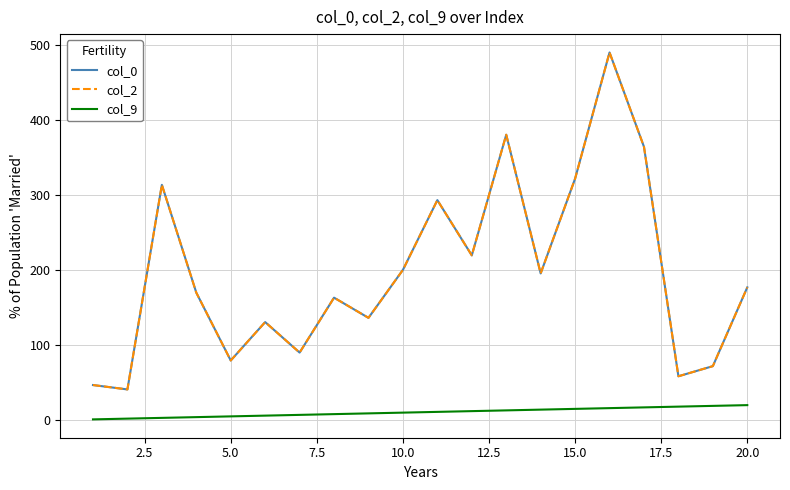

Reading left to right, transcribe all the data shown in this chart.

col_0: 46.8	40.9	313.8	170.0	79.5	130.8	90.1	163.3	136.4	200.4	293.4	219.7	380.7	195.7	322.1	490.4	364.6	58.5	72.0	177.1
col_2: 46.8	40.9	313.8	170.0	79.5	130.8	90.1	163.3	136.4	200.4	293.4	219.7	380.7	195.7	322.1	490.4	364.6	58.5	72.0	177.1
col_9: 1.0	2.0	3.0	4.0	5.0	6.0	7.0	8.0	9.0	10.0	11.0	12.0	13.0	14.0	15.0	16.0	17.0	18.0	19.0	20.0